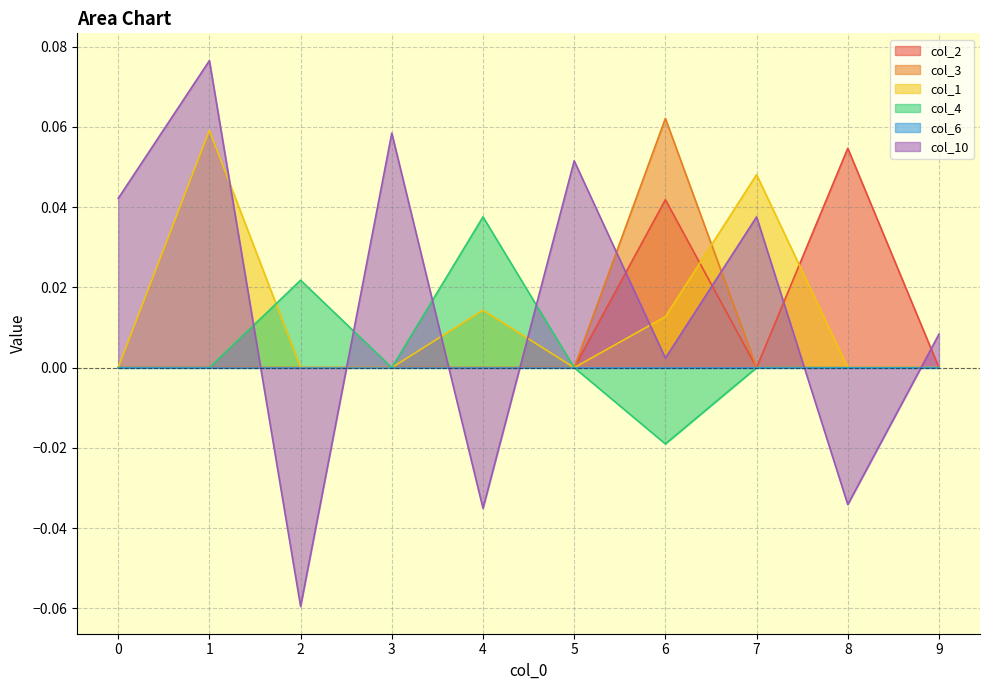

Which series changed the most between 5 and 7?

col_1